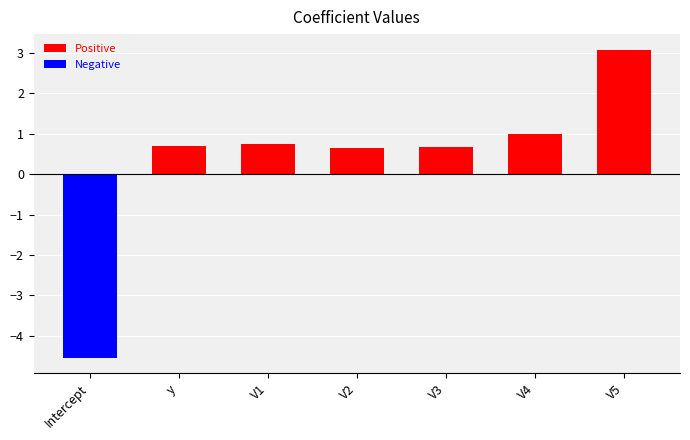

What is the label of the 3rd bar from the left?

V1